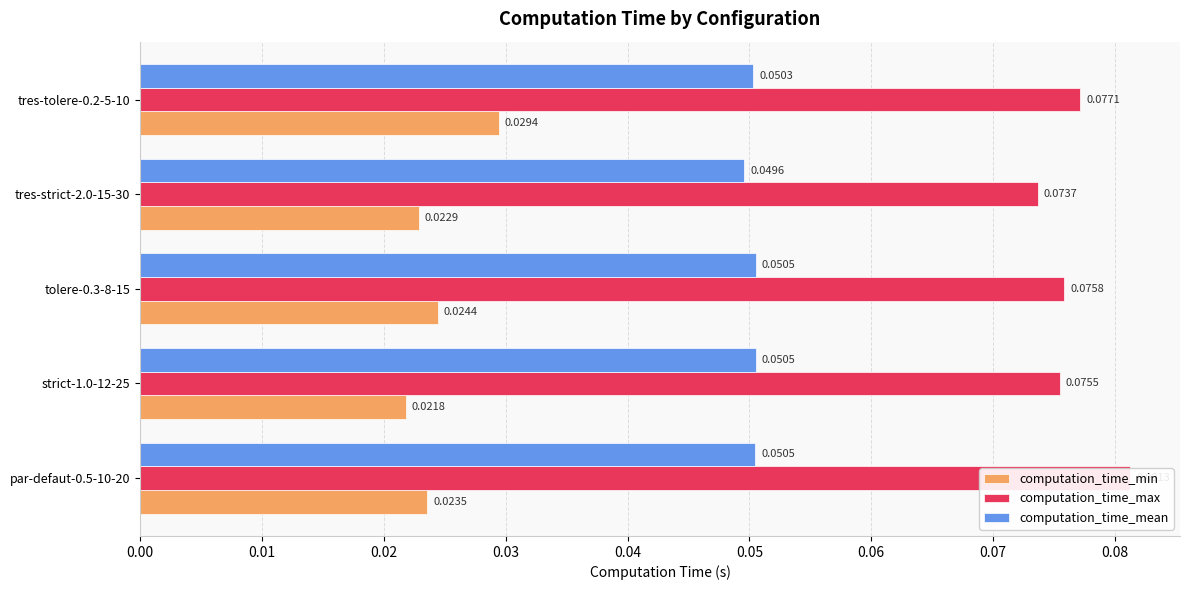

Between strict-1.0-12-25 and tres-strict-2.0-15-30, which series saw the biggest shift?

computation_time_max